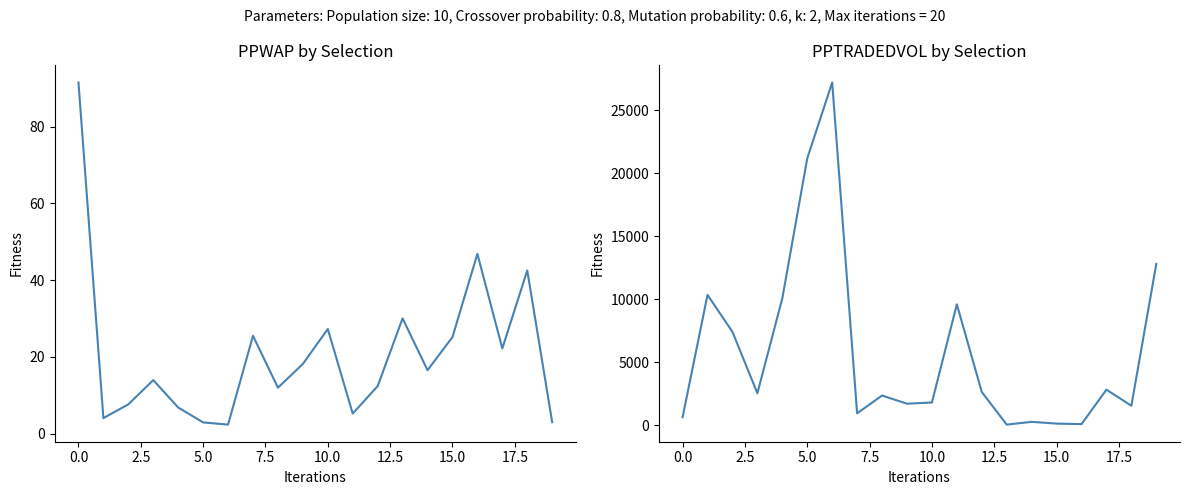

True or false: PPTRADEDVOL and PPWAP intersect in this chart.

False